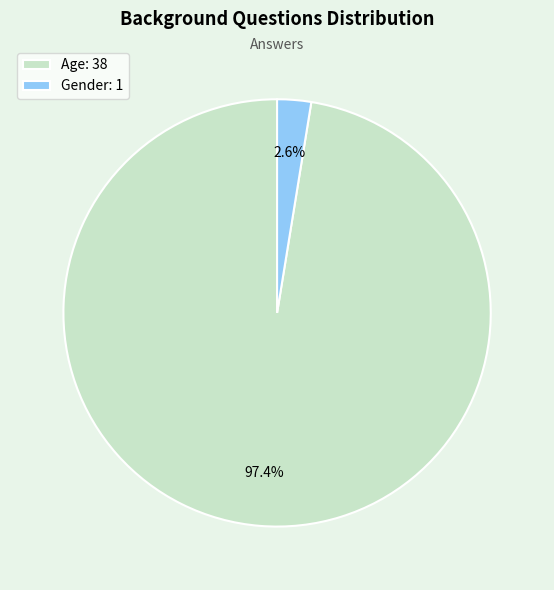

Combined, what portion of the pie is Gender and Age?

100.0%